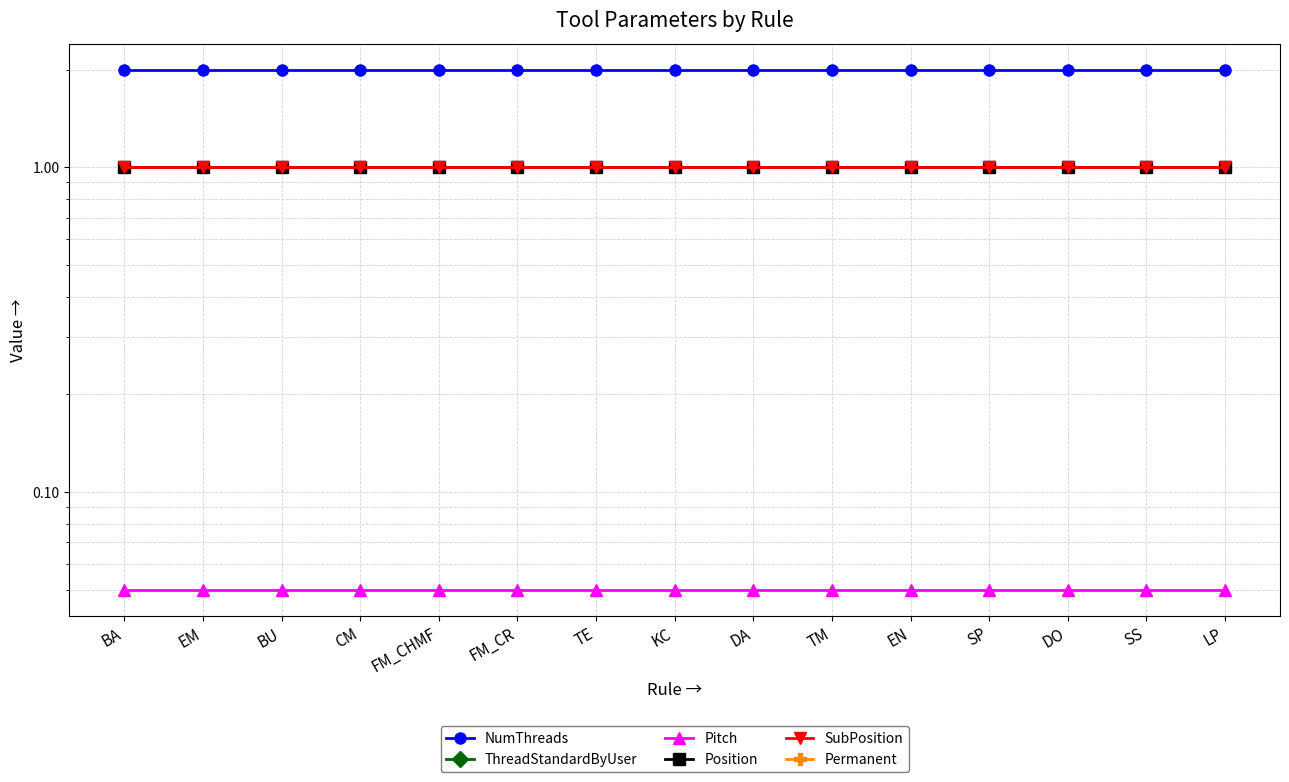

At how many categories does at least one series exceed 1?

15